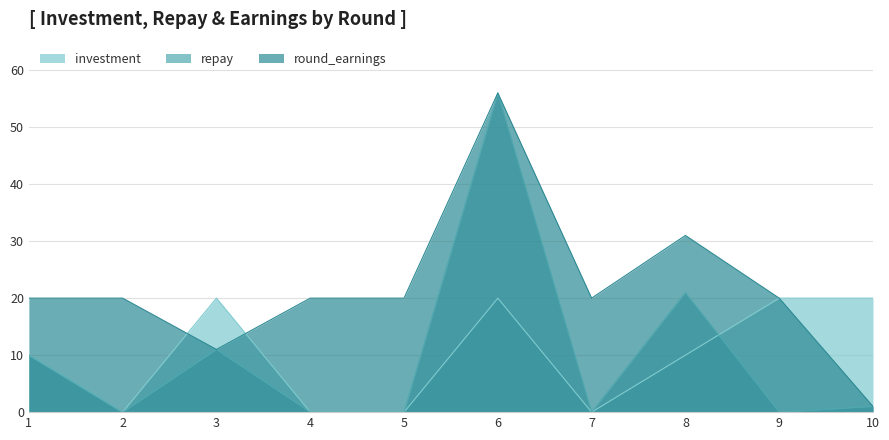

What is the difference between the highest and lowest values at 3?

9